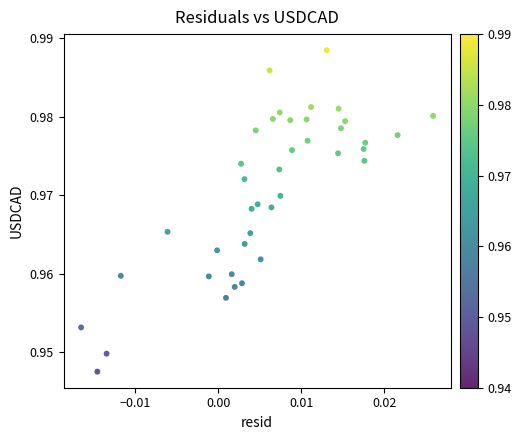

How many points are shown in the scatter plot?

40